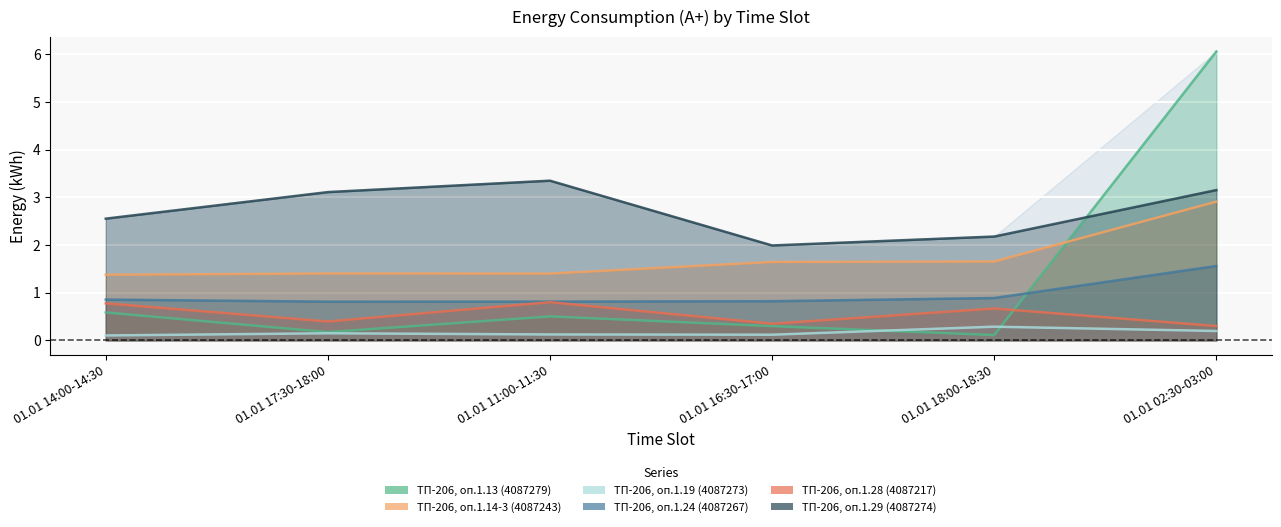

What is the label of the 2nd point from the left?

01.01 17:30-18:00